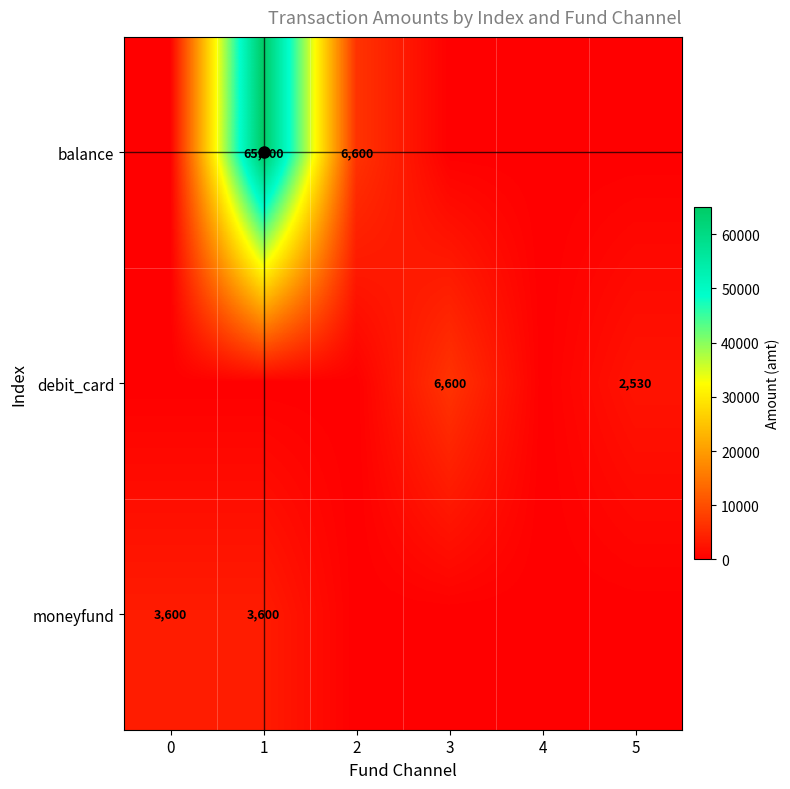

The debit_card series shows 2530 at 5. True or false?

True